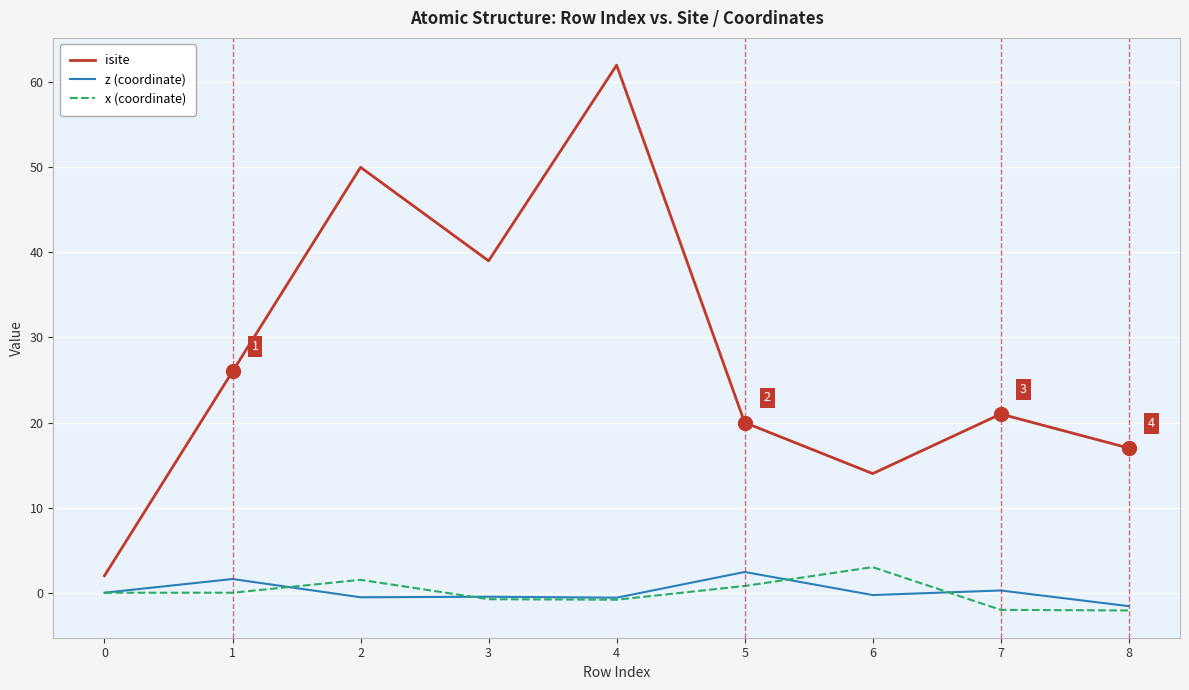

Which series has the widest spread of values?

isite